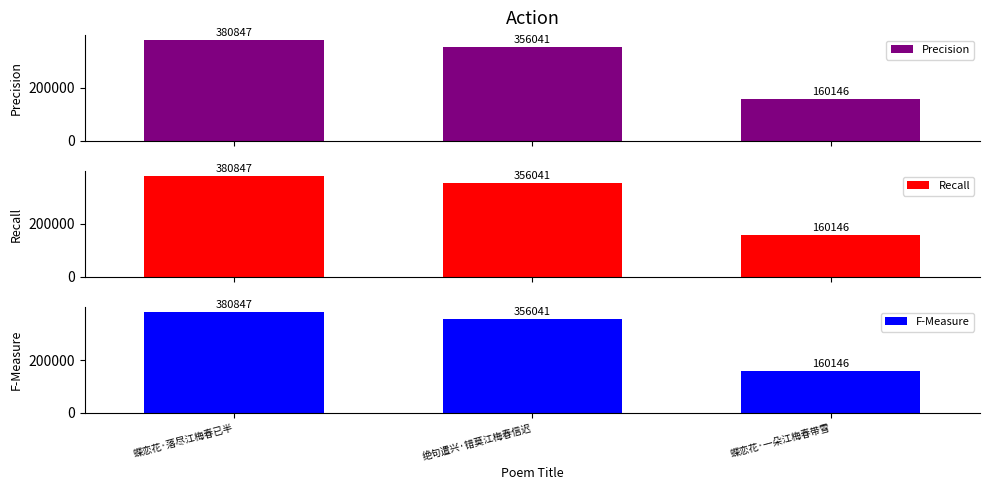

What is the average value of the Recall series?

299011